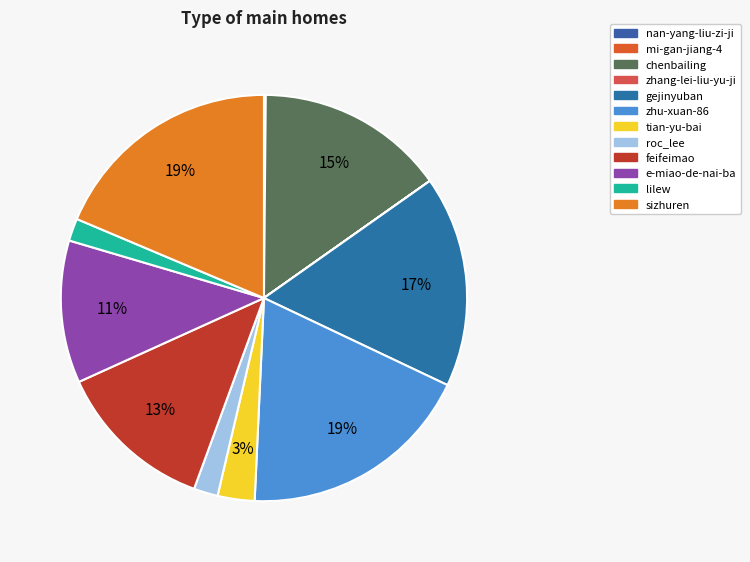

How many slices are in this pie chart?

12